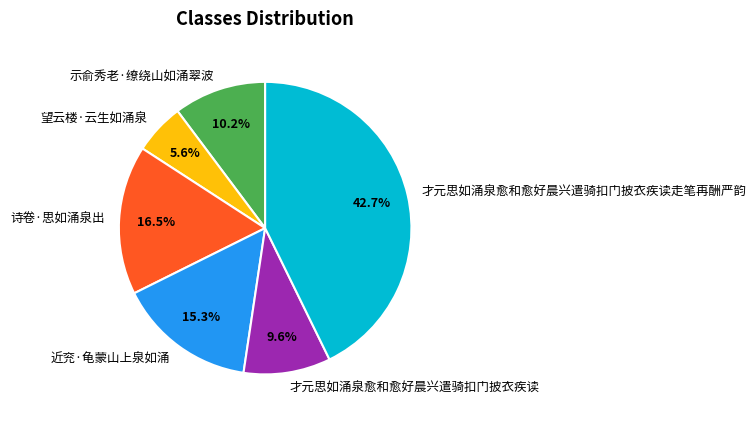

Between 望云楼·云生如涌泉 and 近兖·龟蒙山上泉如涌, which is larger?

近兖·龟蒙山上泉如涌